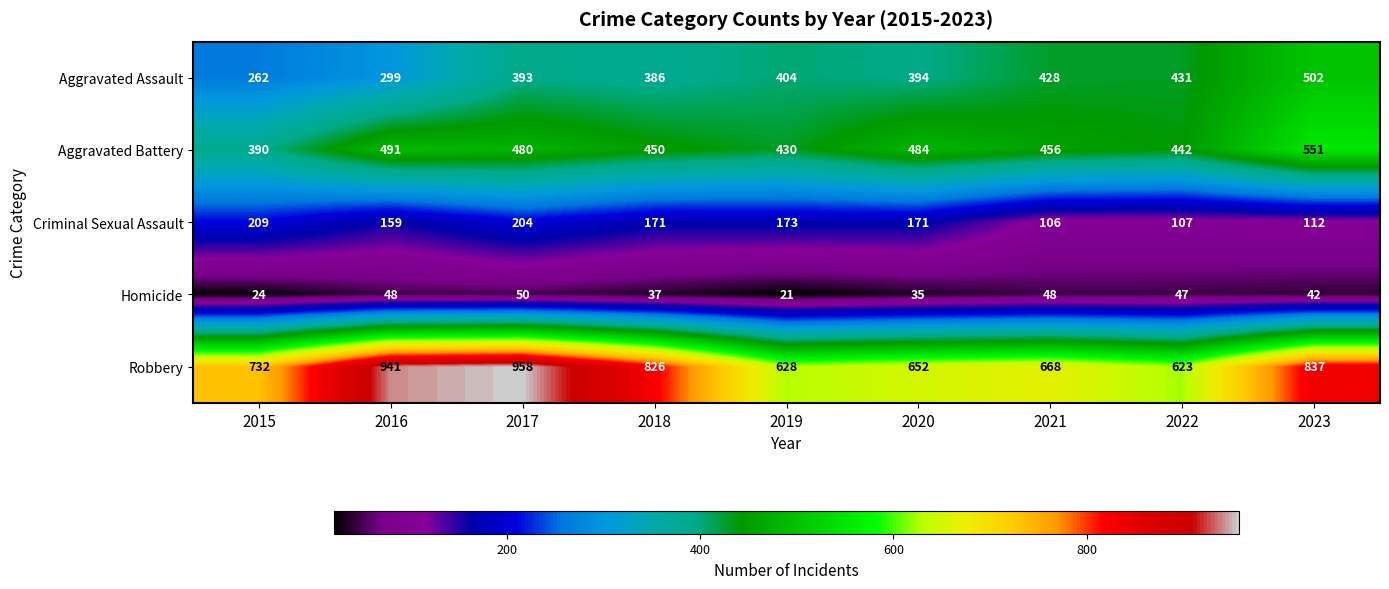

True or false: Homicide has a value of 59 at 2023.

False